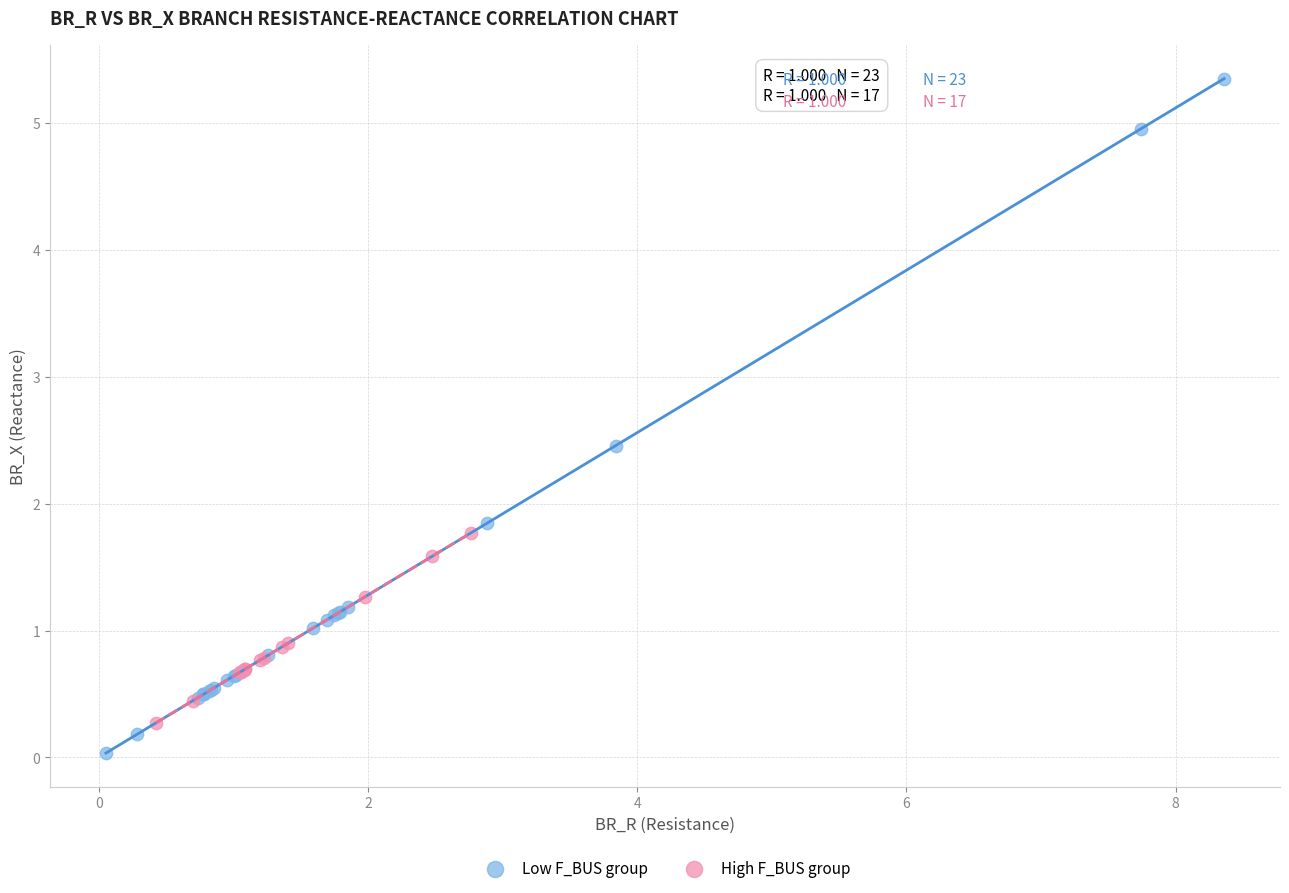

Which series has the widest spread of Y values?

Low F_BUS group